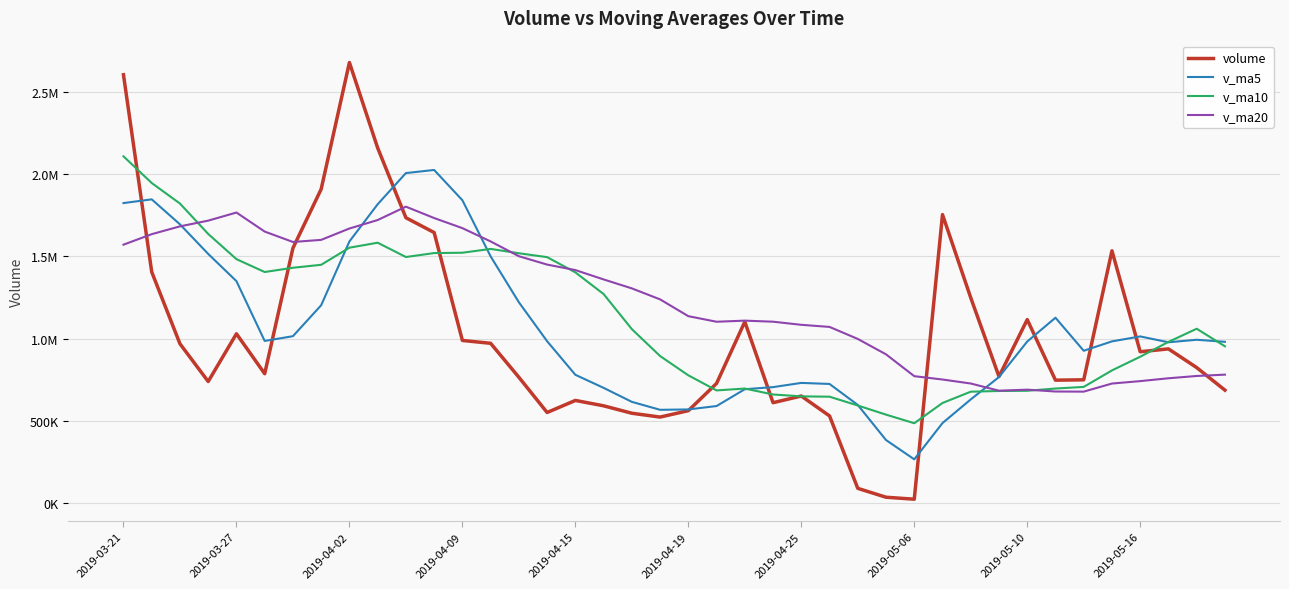

Is this an area chart (filled region under the line)?

No